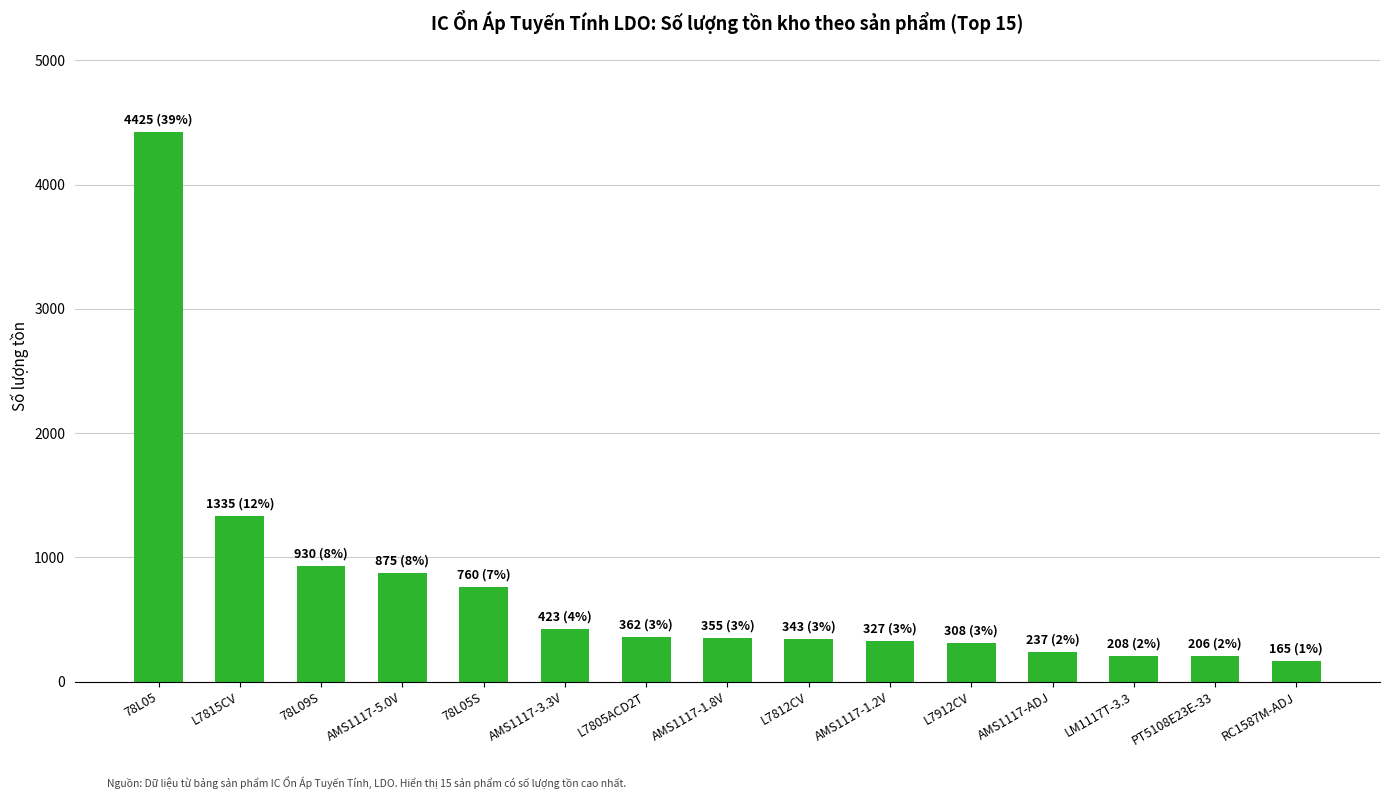

At which label is the value closest to 2295?

L7815CV